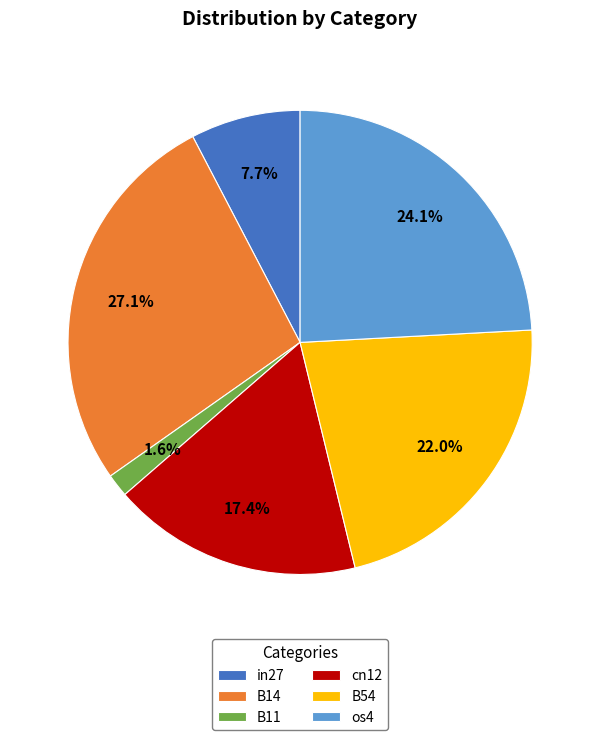

The os4 slice represents 33% of the pie. True or false?

False